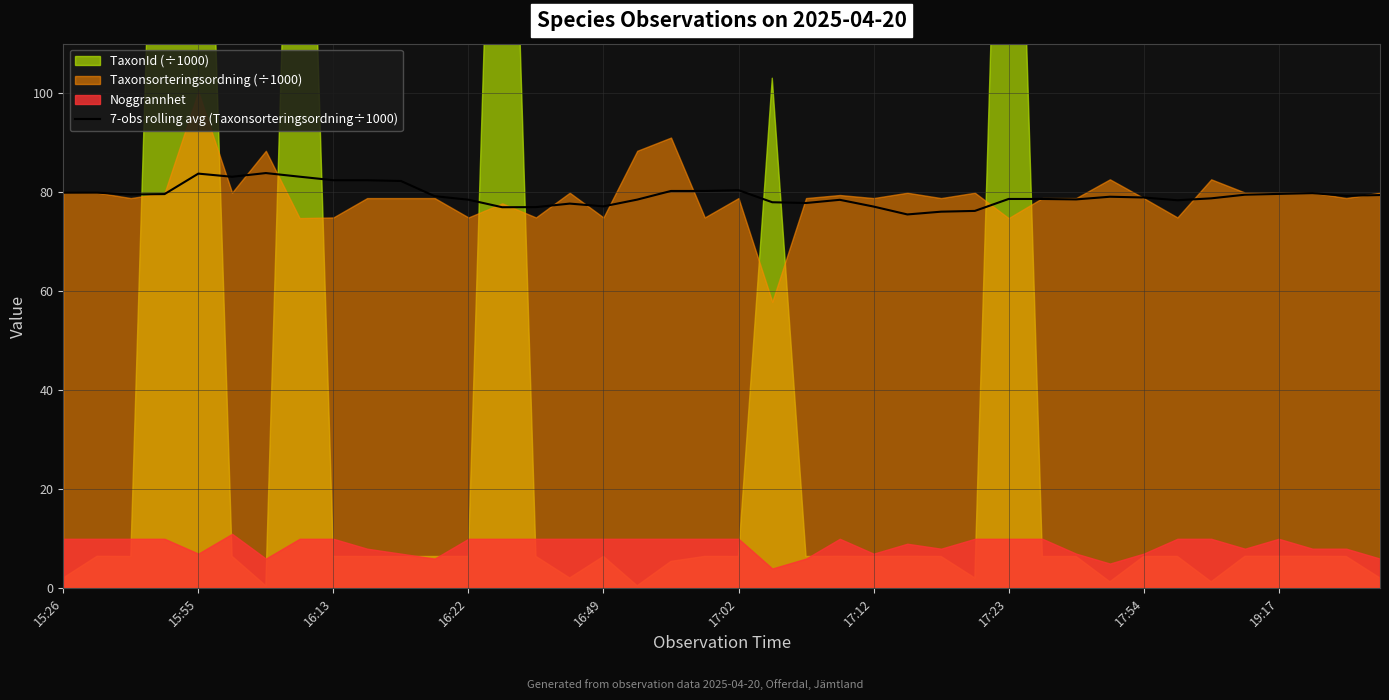

How many data points are less than 79?

19